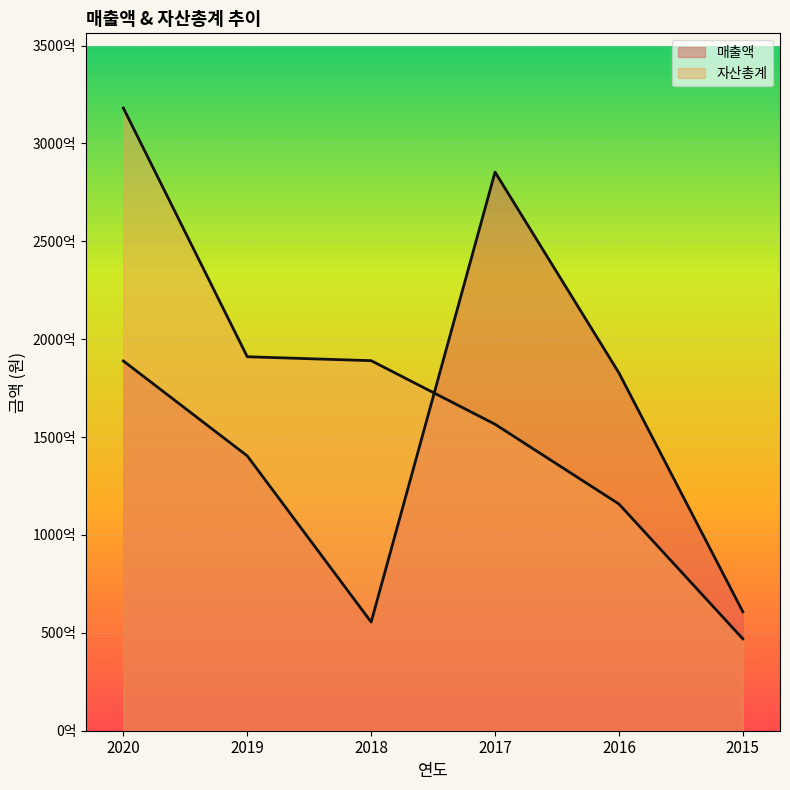

At which label does 자산총계 first exceed 189034617307?

2020